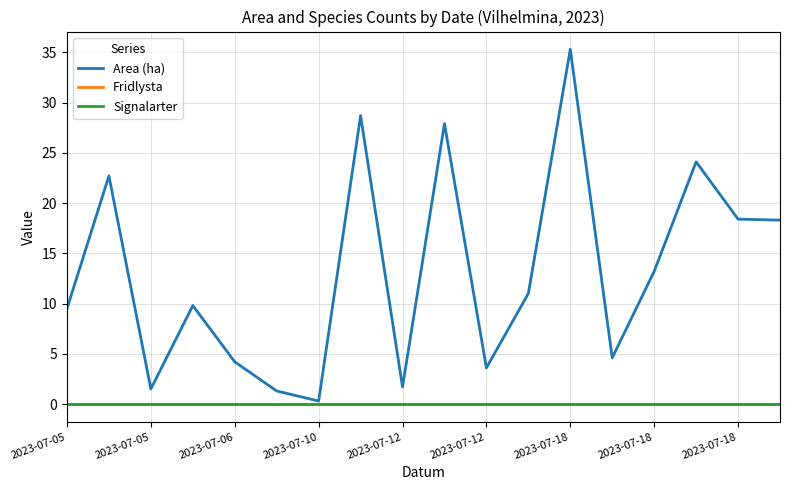

Which series has the largest total across all categories?

Area (ha)